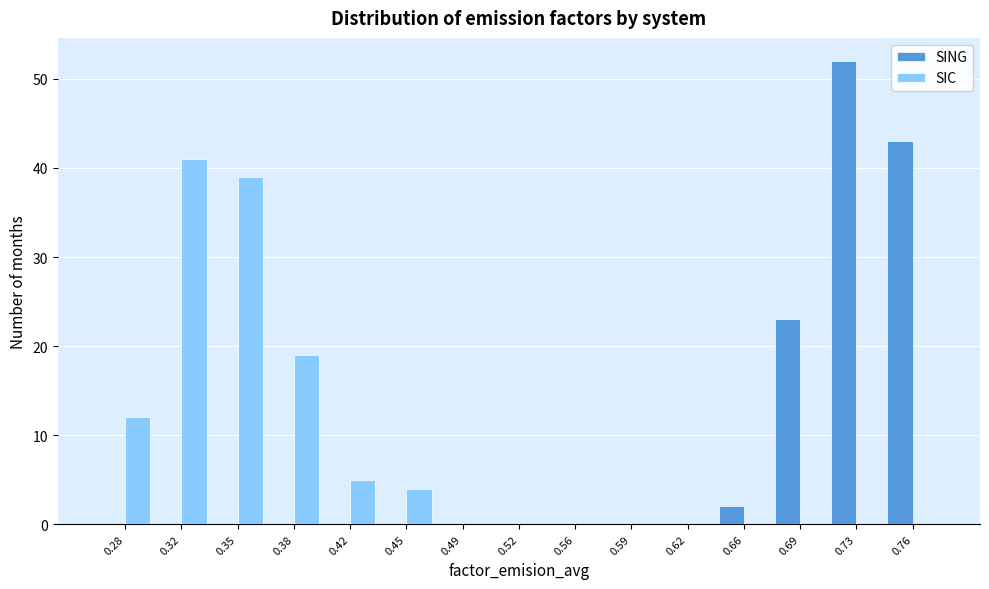

Reading left to right, what are all the values shown in this chart?

SING: 0.28=0	0.32=0	0.35=0	0.38=0	0.42=0	0.45=0	0.49=0	0.52=0	0.56=0	0.59=0	0.62=0	0.66=2	0.69=23	0.73=52	0.76=43
SIC: 0.28=12	0.32=41	0.35=39	0.38=19	0.42=5	0.45=4	0.49=0	0.52=0	0.56=0	0.59=0	0.62=0	0.66=0	0.69=0	0.73=0	0.76=0